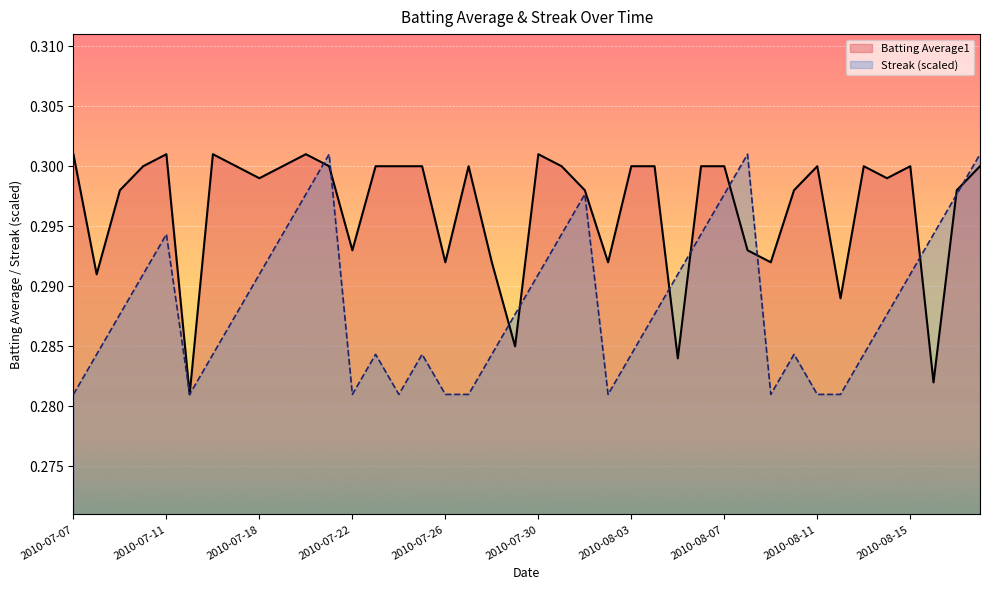

What is the value of the Streak point at the 5th from the left?

0.3